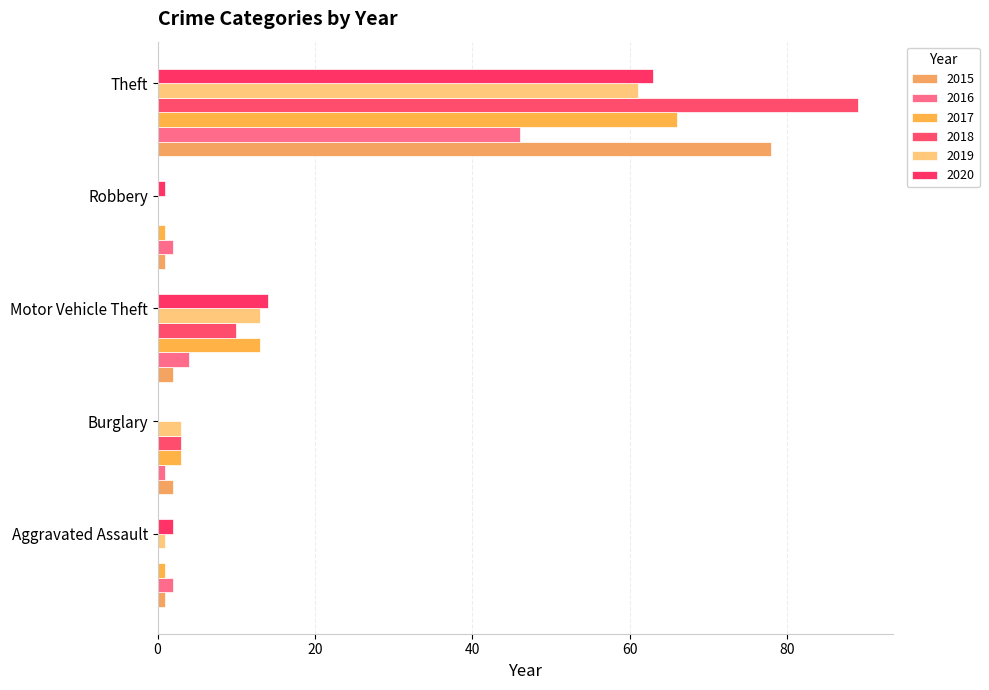

Which series has the largest total across all categories?

2018